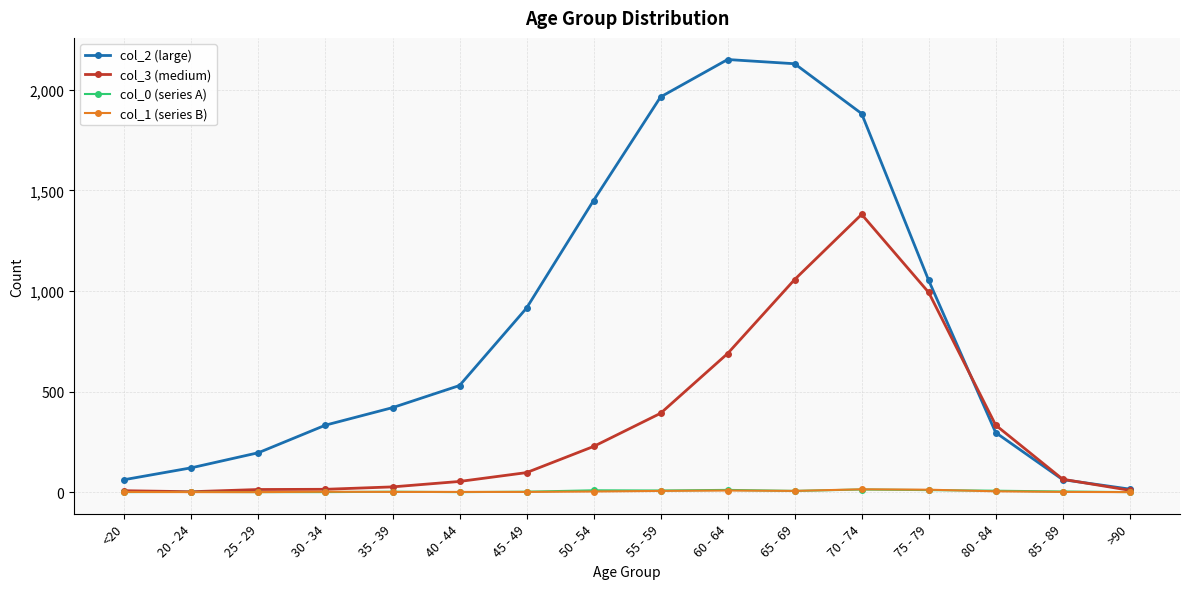

What is the difference between the highest and lowest values at 40 - 44?

530